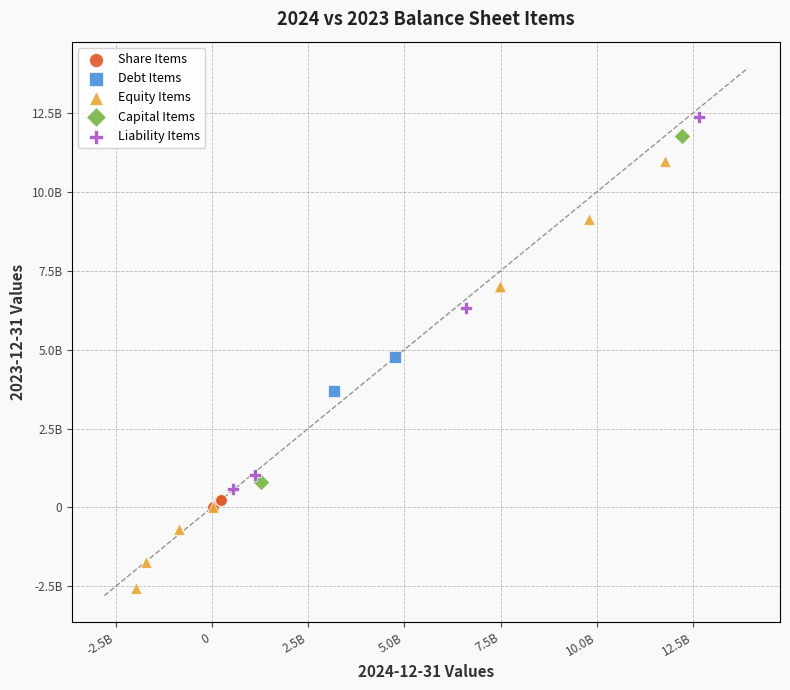

What are all the series names shown in the legend?

Share Items, Debt Items, Equity Items, Capital Items, Liability Items